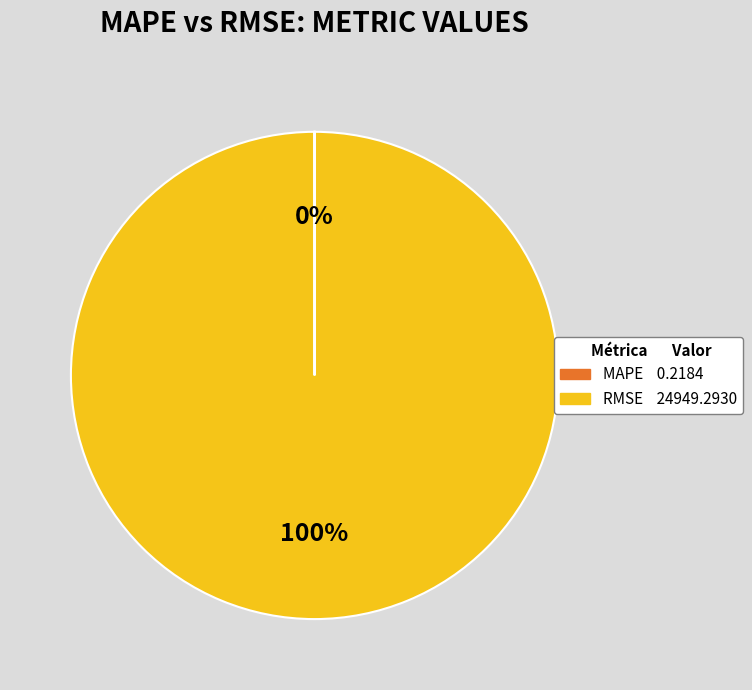

To the nearest percent, what percentage of the pie is RMSE?

100%